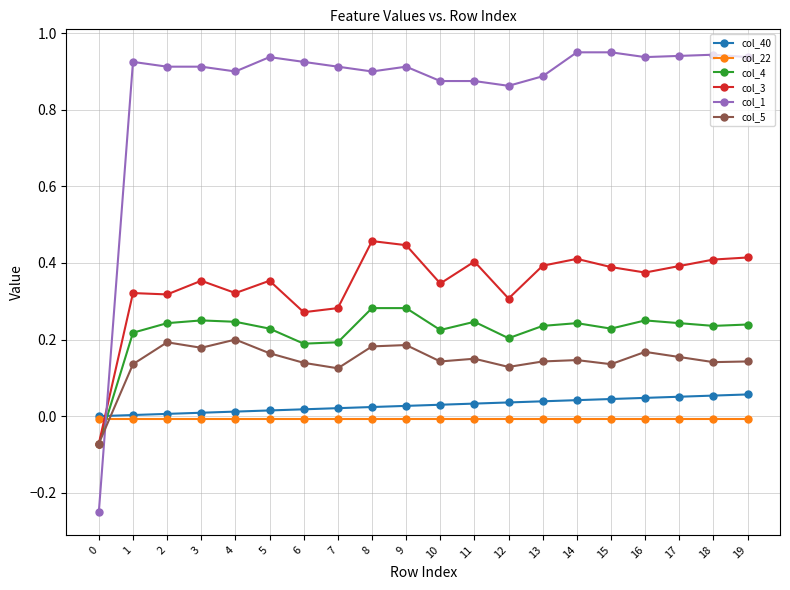

Does the chart have visible grid lines?

Yes